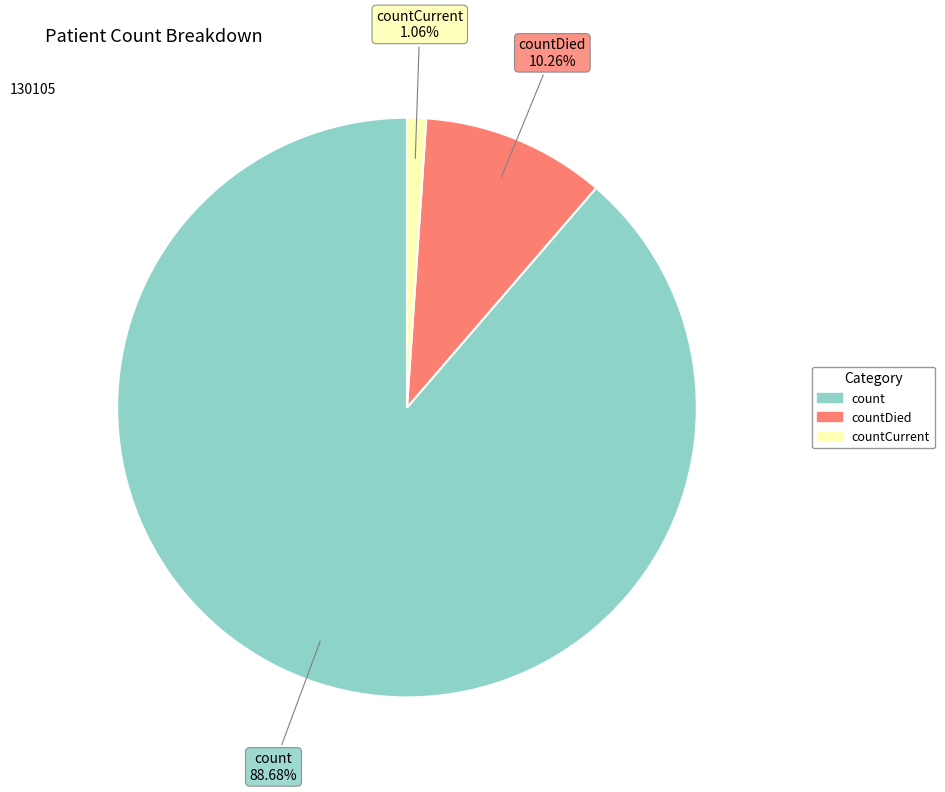

Rank the categories by value from highest to lowest.

count, countDied, countCurrent